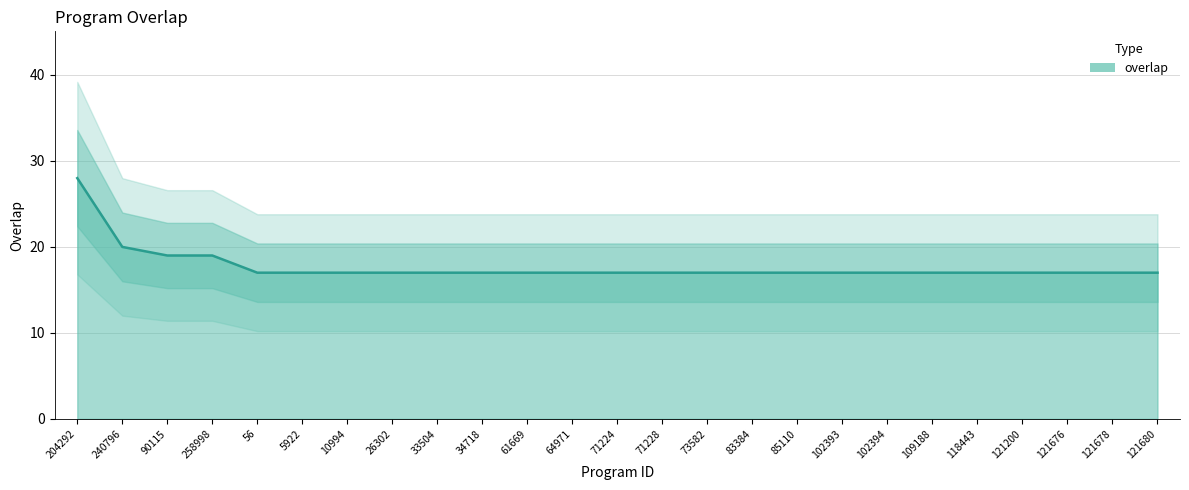

What is the label of the 12th point from the left?

64971